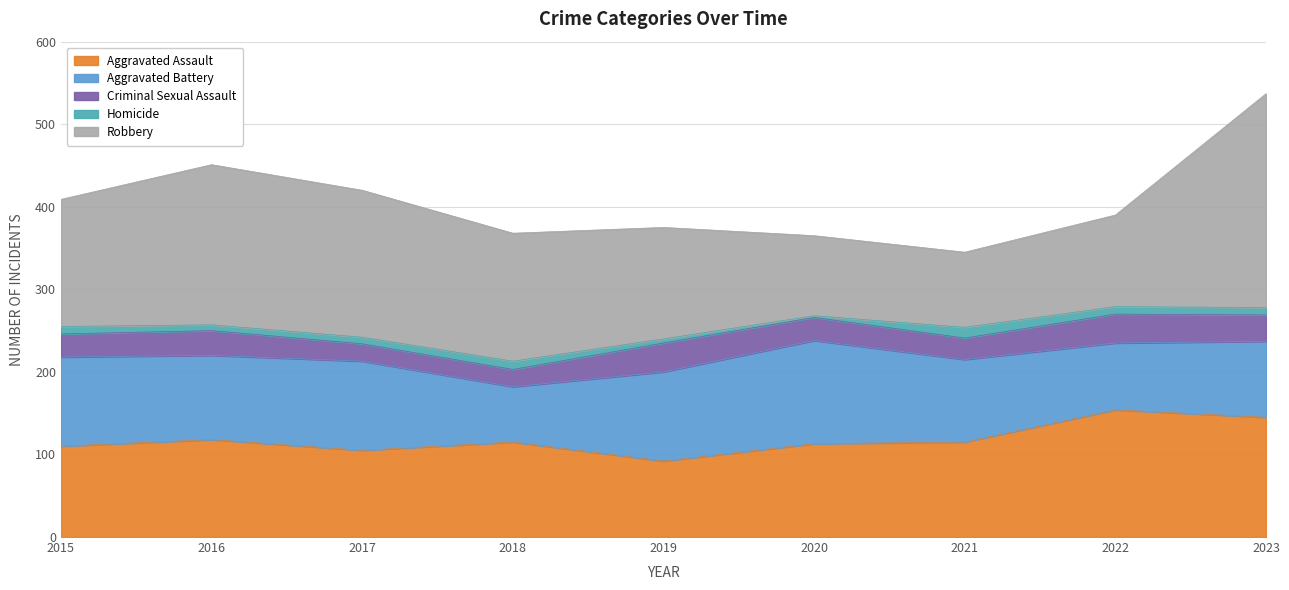

True or false: Criminal Sexual Assault and Homicide intersect in this chart.

False